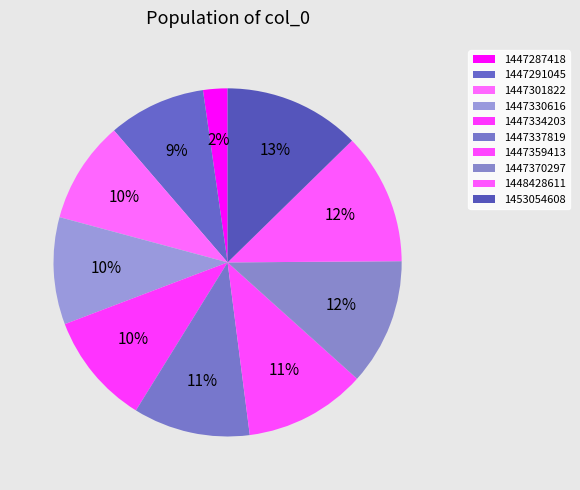

Count the number of slices in the pie.

10